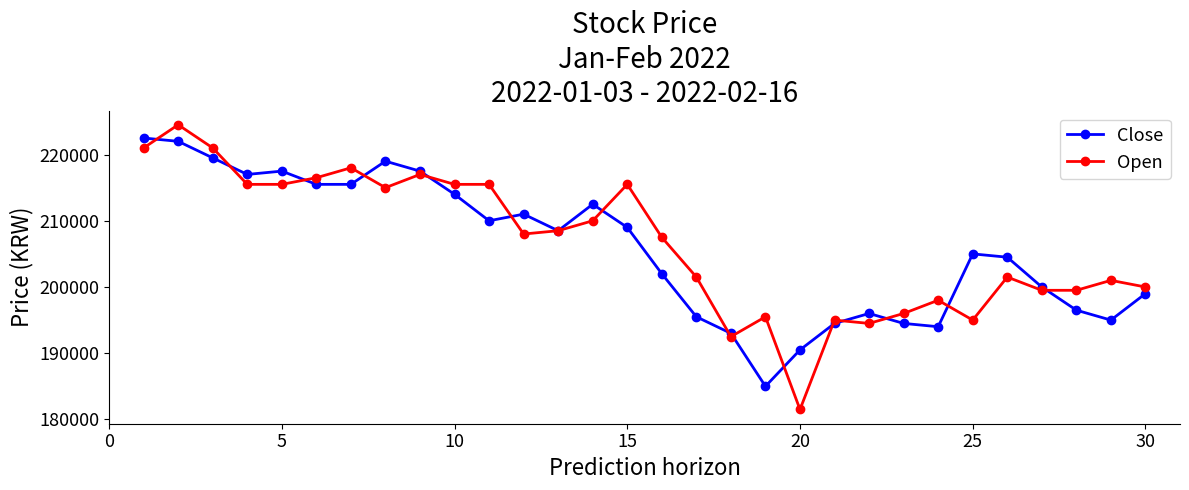

What are all the series names shown in the legend?

Close, Open